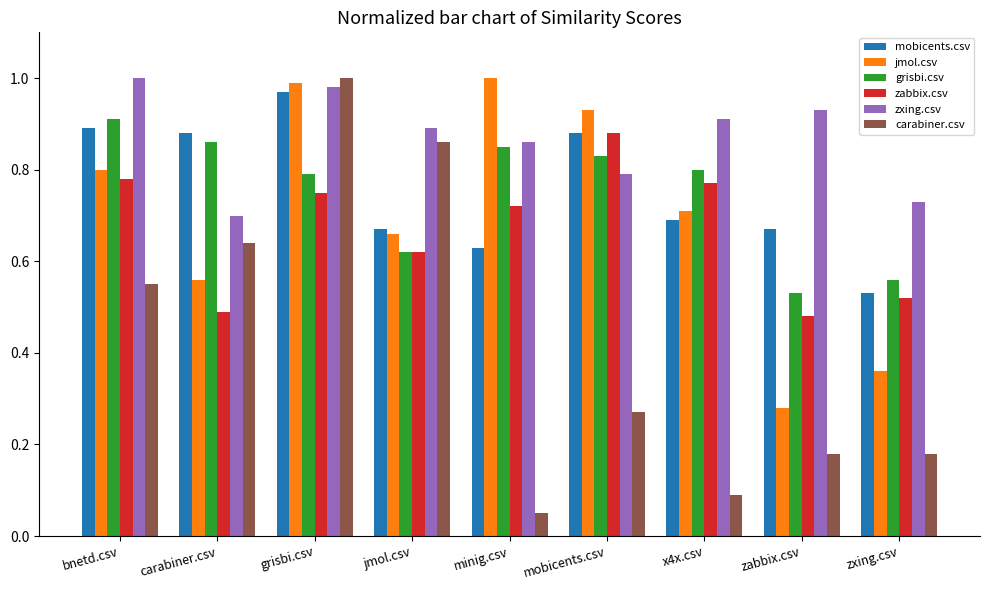

At which label is grisbi.csv closest to 0?

zabbix.csv